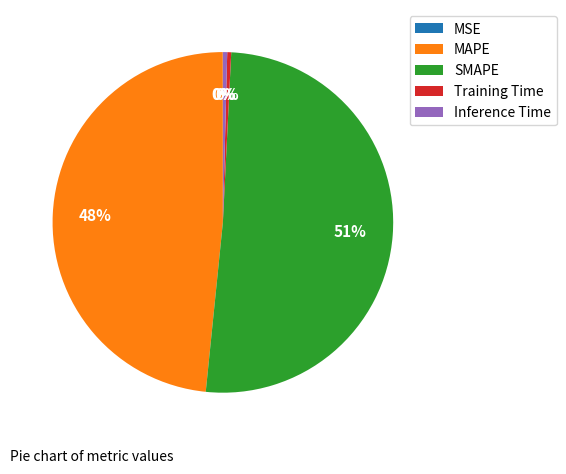

Is there any slice that represents more than half of the pie?

Yes